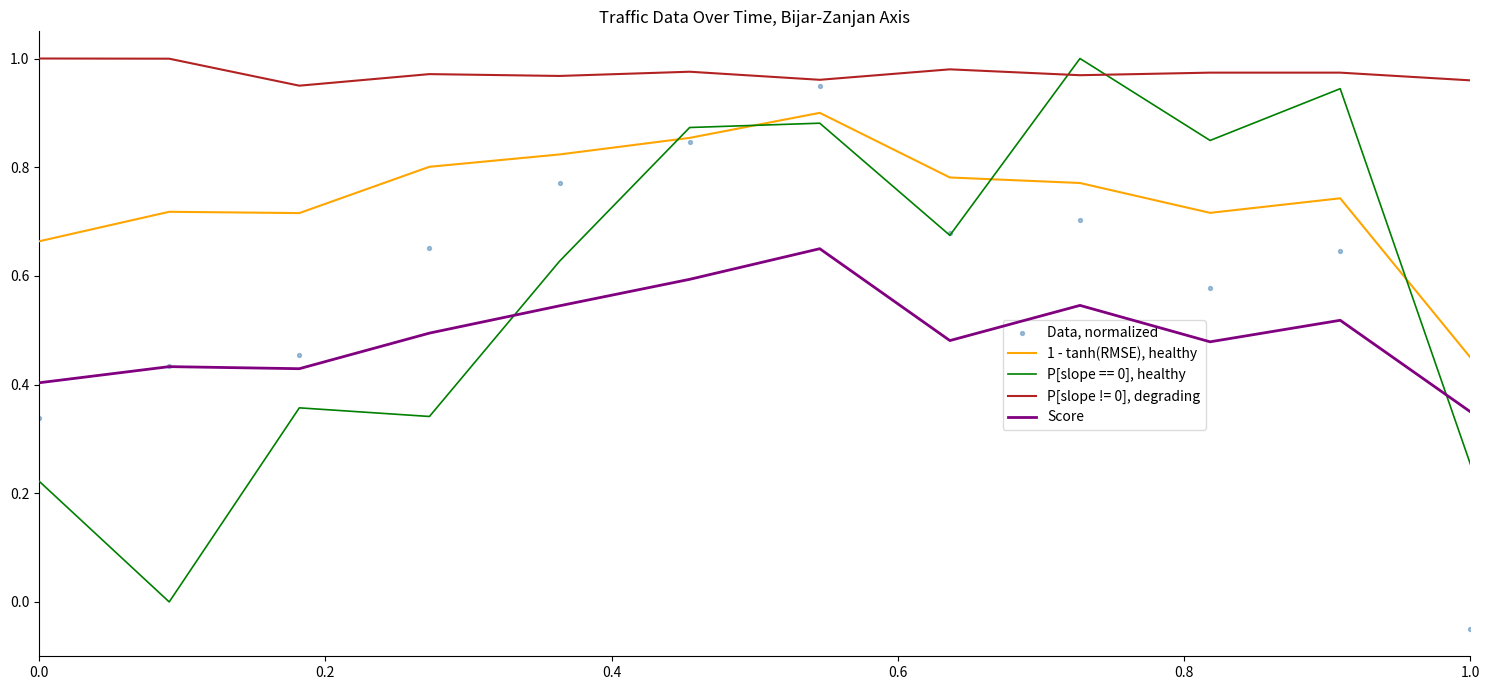

True or false: P[slope != 0], degrading and Score cross at least once.

False